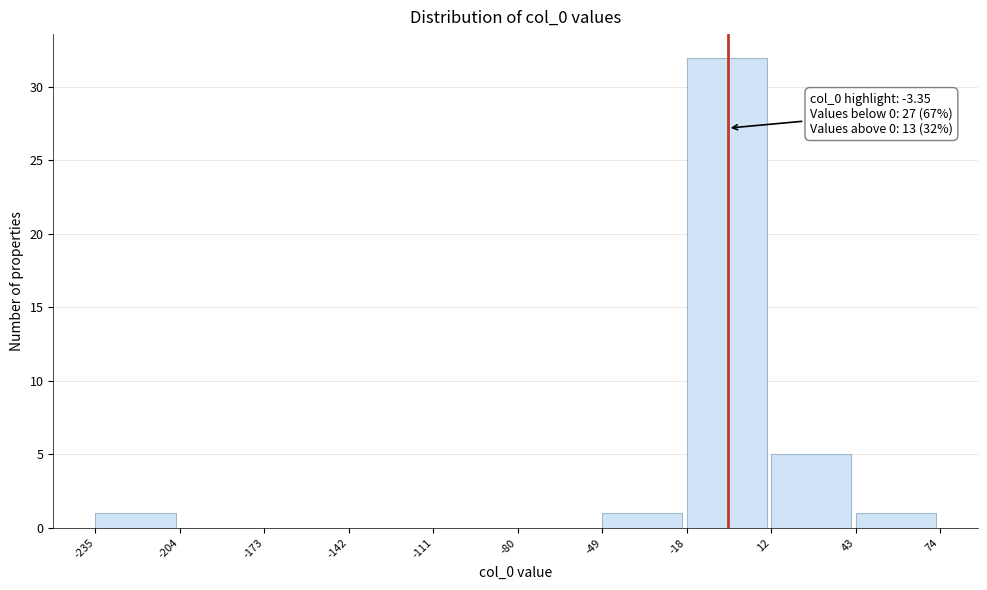

Which range on the x-axis has the tallest bar?

-18 to 12